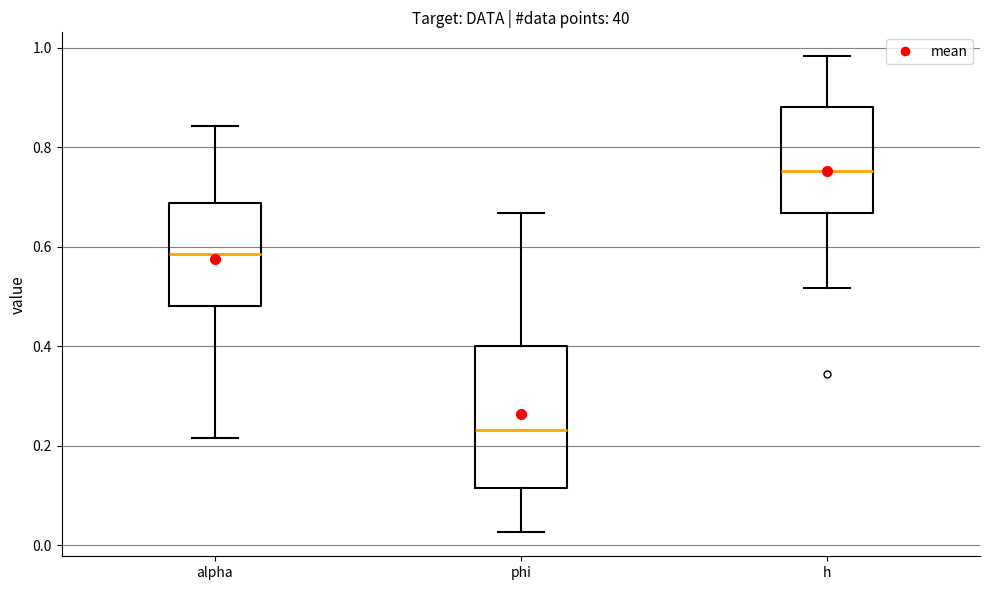

Which box's median line is the lowest?

phi